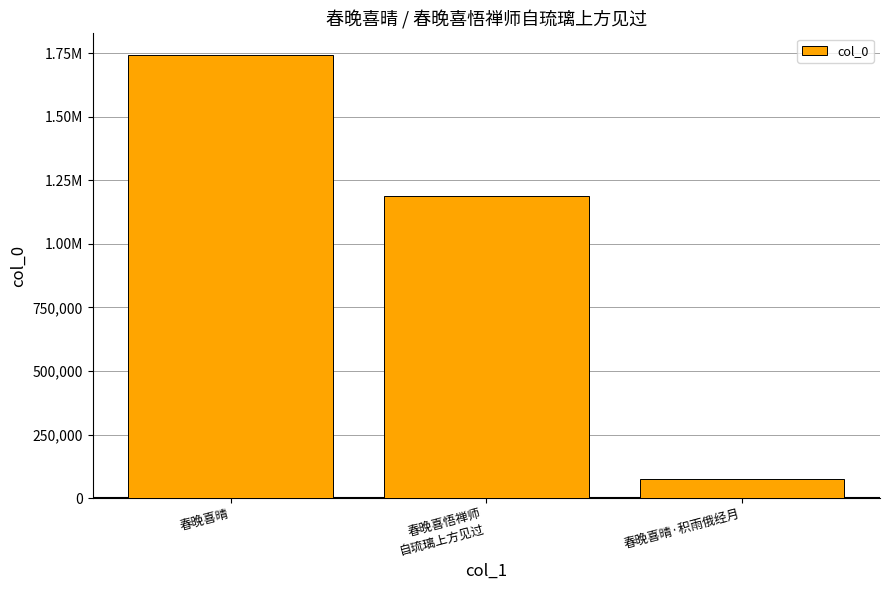

What is the approximate value at 春晚喜晴·积雨俄经月, to the nearest 50?

75250